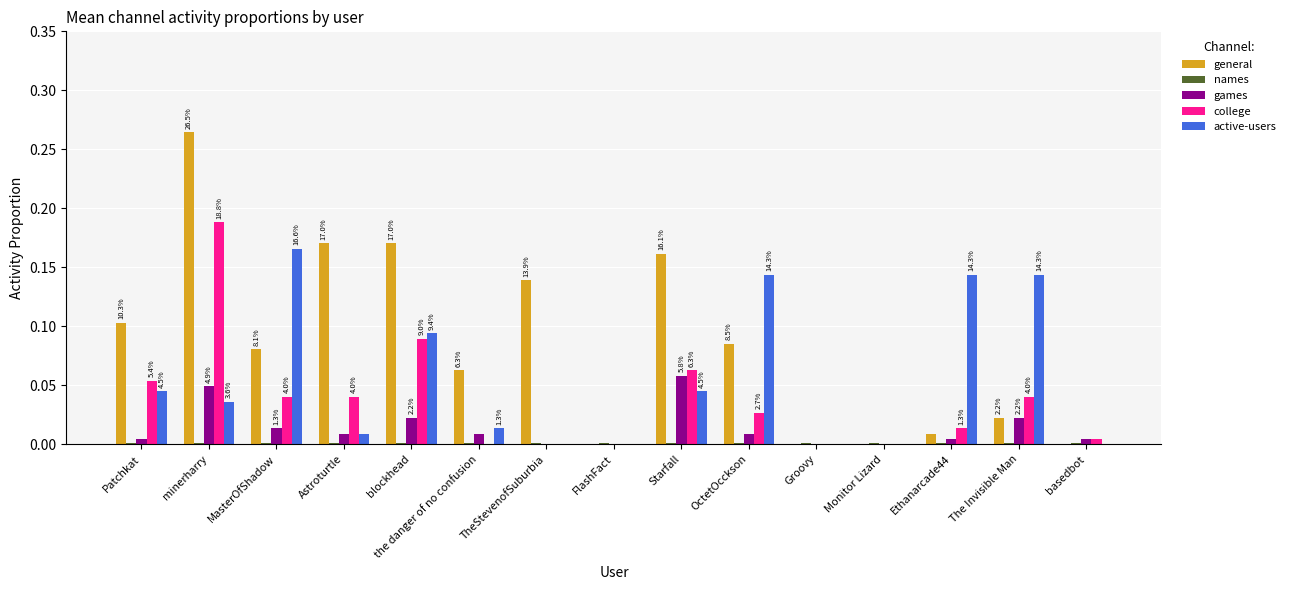

How many categories are shown in the chart?

15